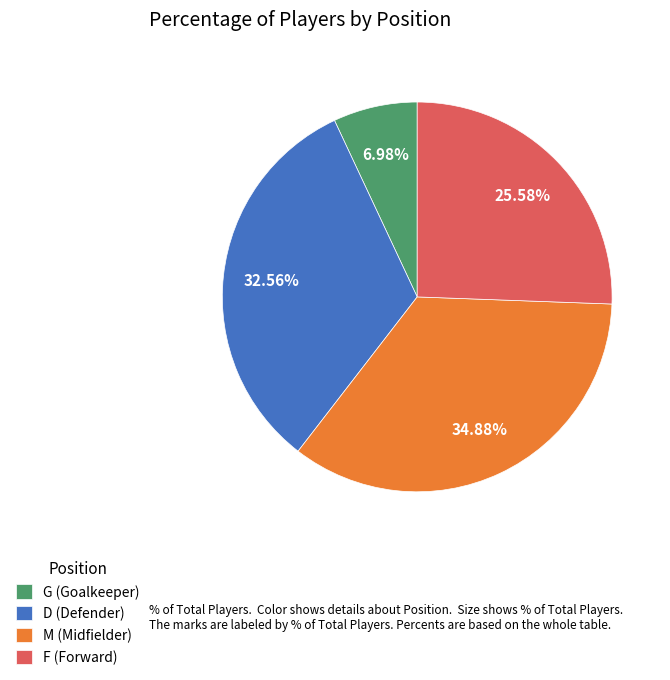

How many segments does this pie chart have?

4